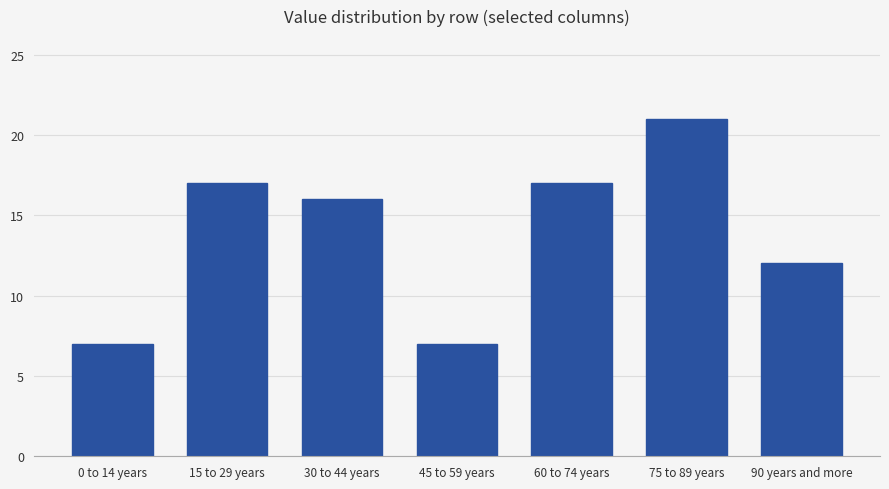

What is the value of the 3rd bar from the left?

16